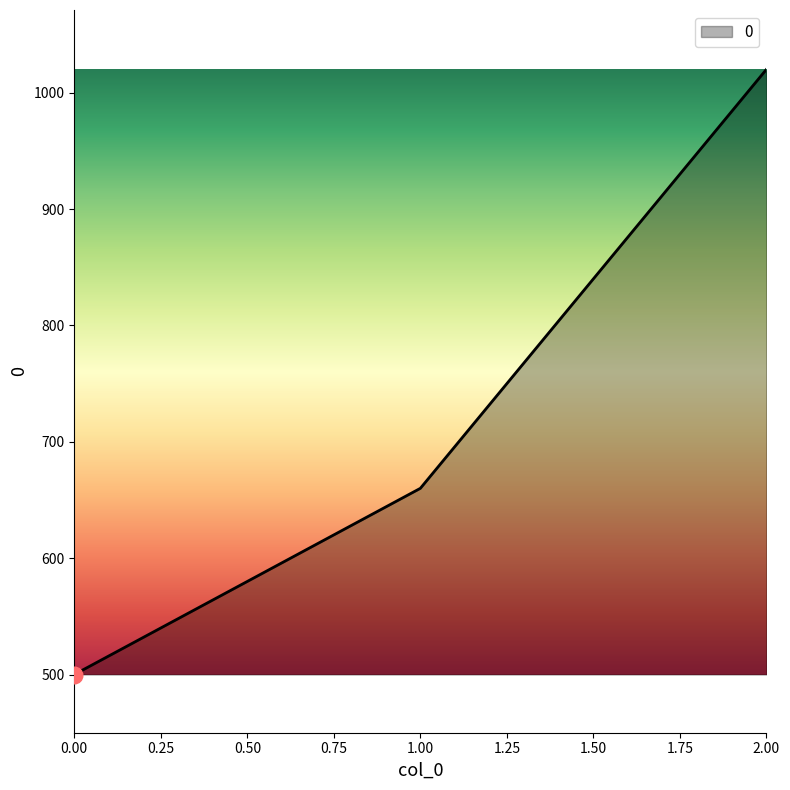

The value at 1.00 is 889. True or false?

False